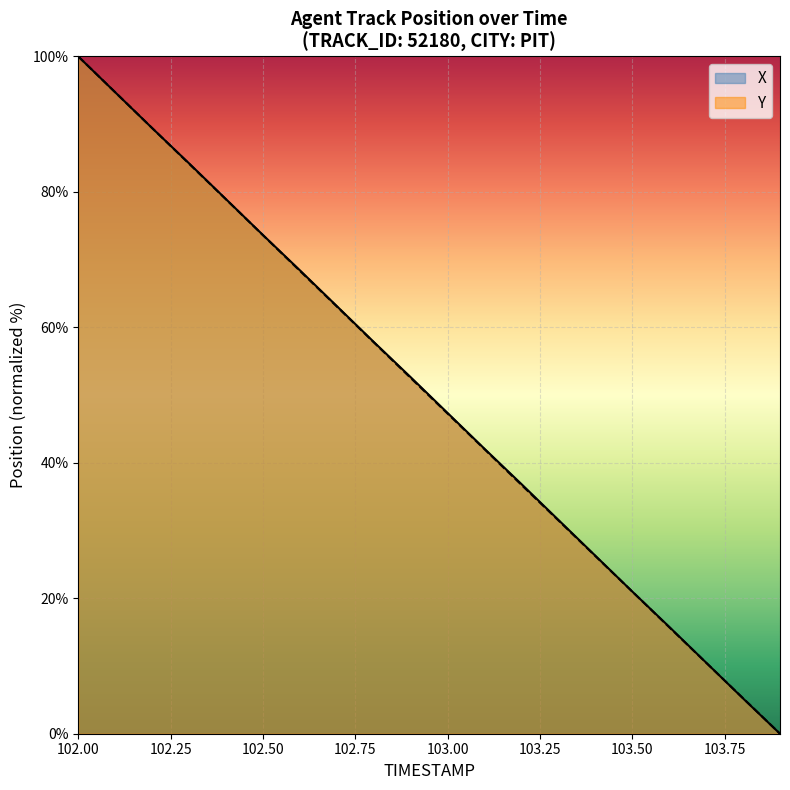

Reading left to right, transcribe all the data shown in this chart.

X: 100.0	94.7	89.4	84.2	78.9	73.6	68.4	63.1	57.9	52.6	47.4	42.1	36.9	31.6	26.3	21.0	15.8	10.5	5.2	0.0
Y: 100.0	94.7	89.4	84.2	78.9	73.6	68.3	63.1	57.8	52.5	47.3	42.0	36.7	31.5	26.2	21.0	15.7	10.5	5.2	0.0